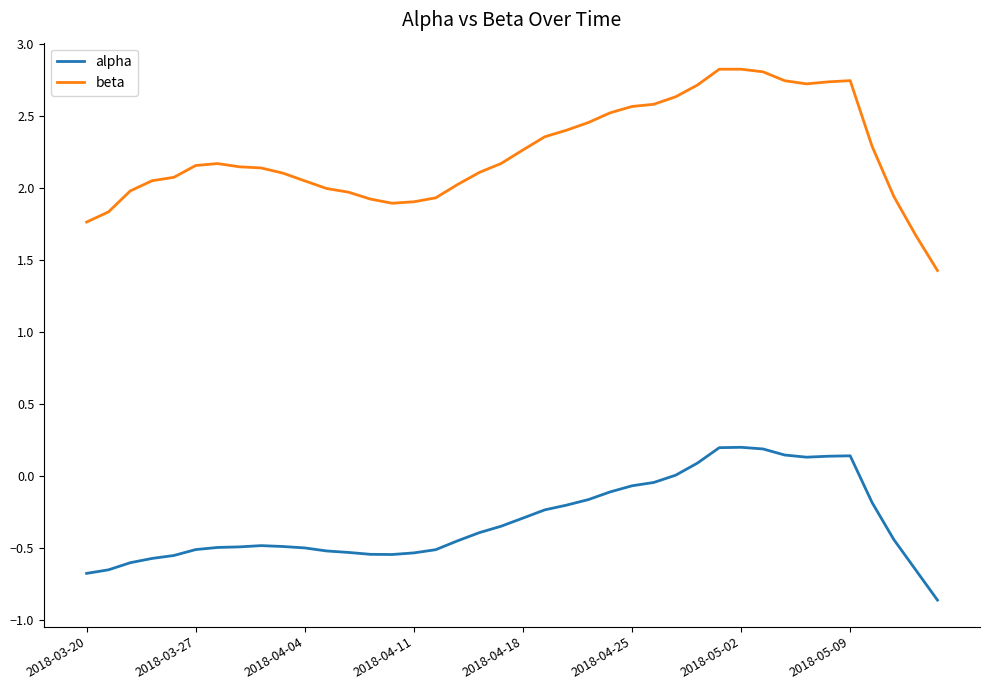

Which series has the largest total across all categories?

beta